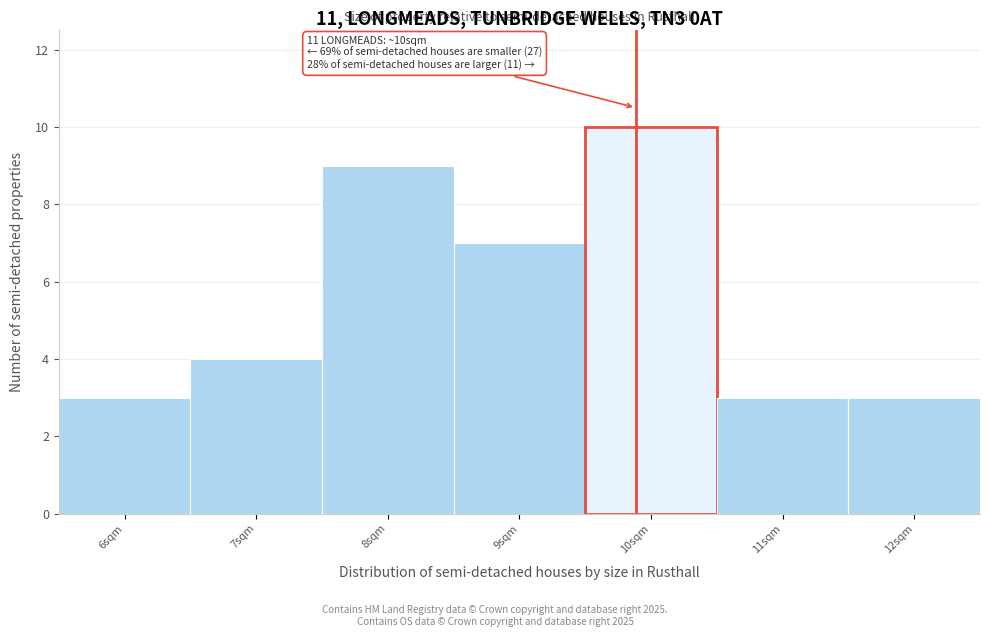

Over which range of the x-axis is the bar tallest?

9.5 to 10.5